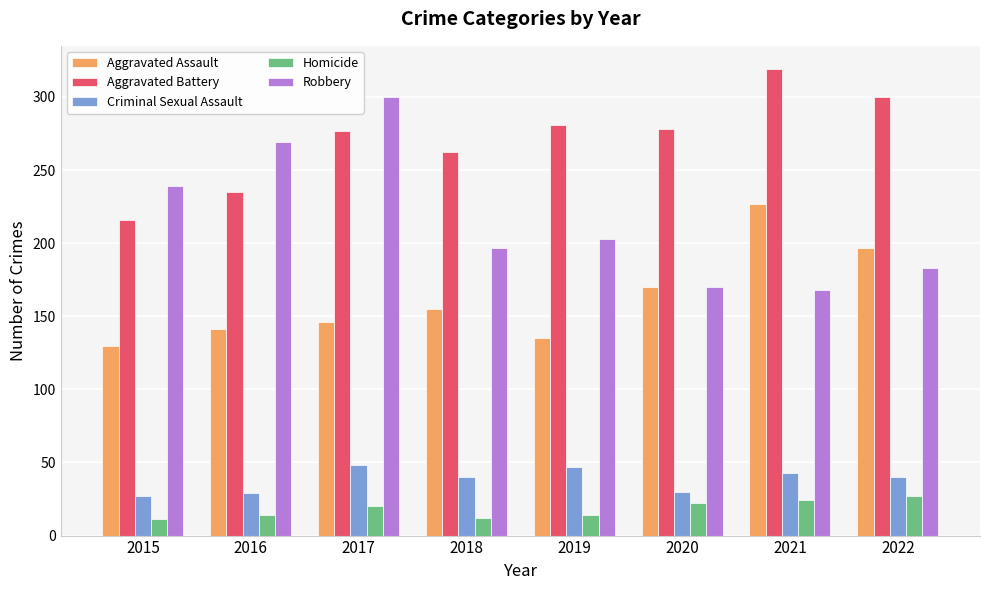

Between 2015 and 2022, which series saw the biggest shift?

Aggravated Battery